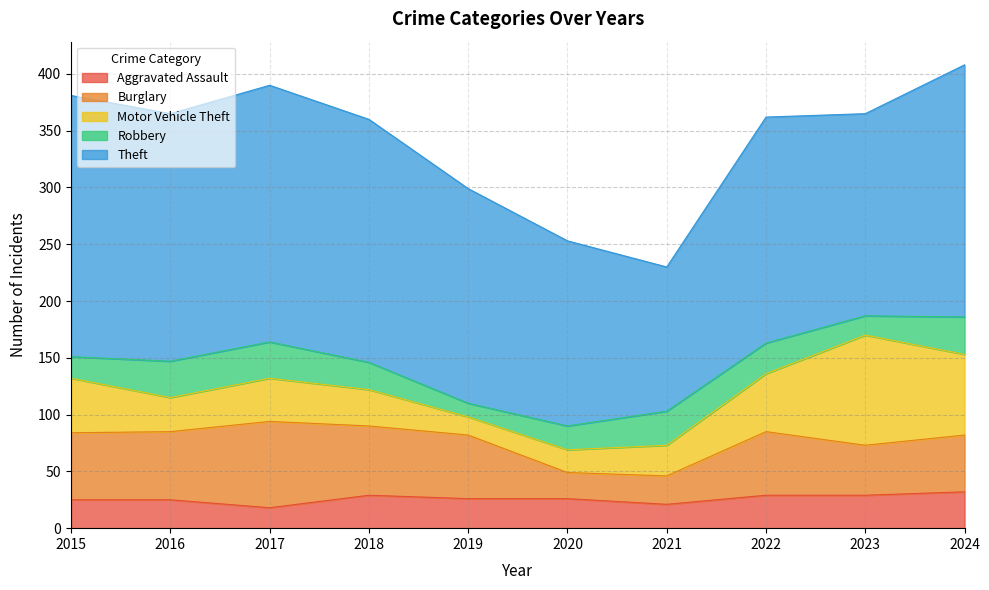

At which category is the sum across all series the highest?

2024